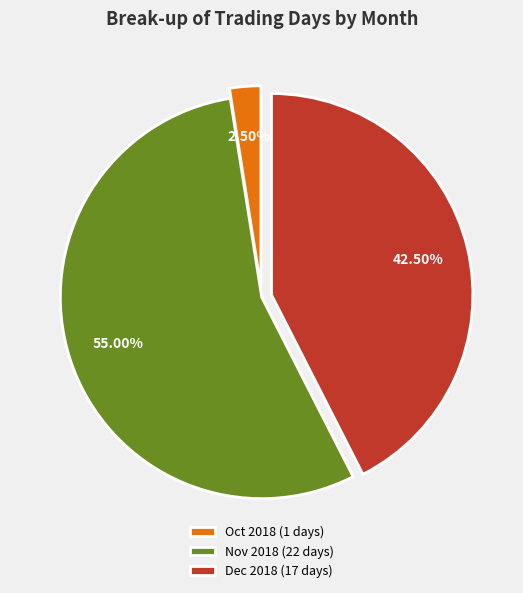

How many segments does this pie chart have?

3